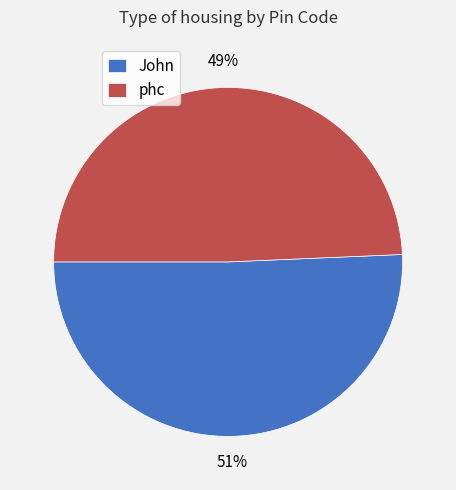

Rank the categories by value from highest to lowest.

John, phc